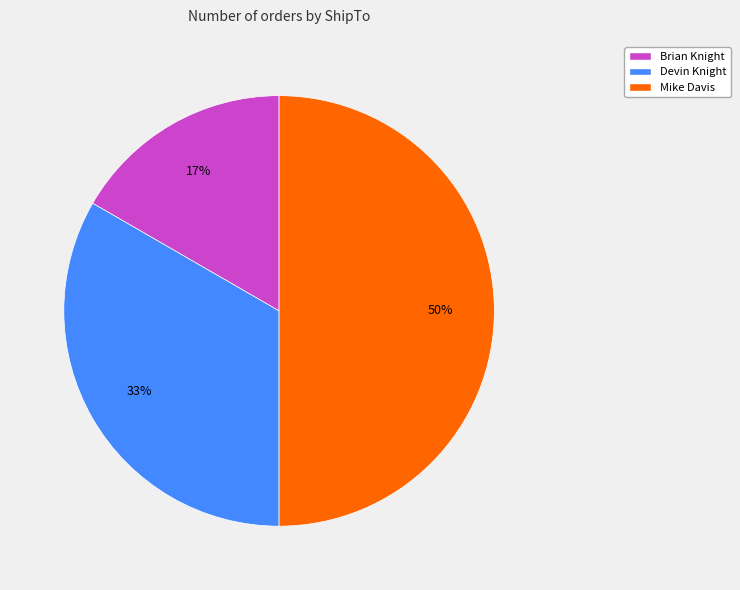

Does Devin Knight represent more than half of the total?

No